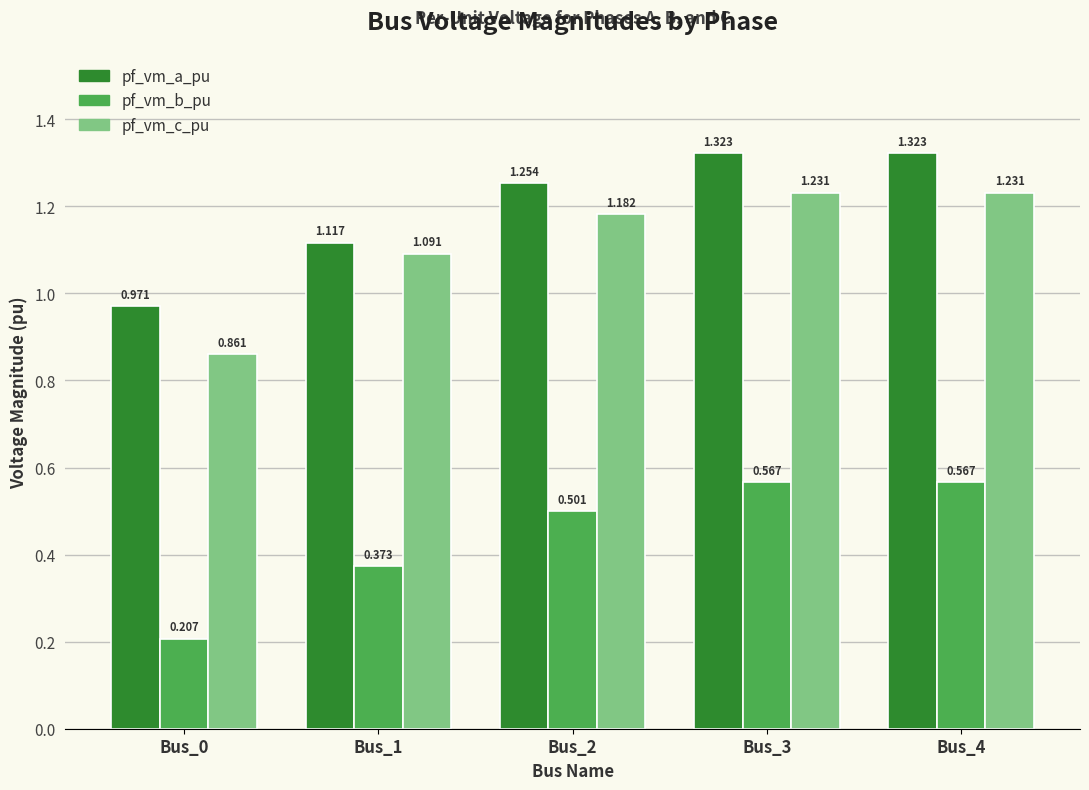

What are all the series names shown in the legend?

pf_vm_a_pu, pf_vm_b_pu, pf_vm_c_pu